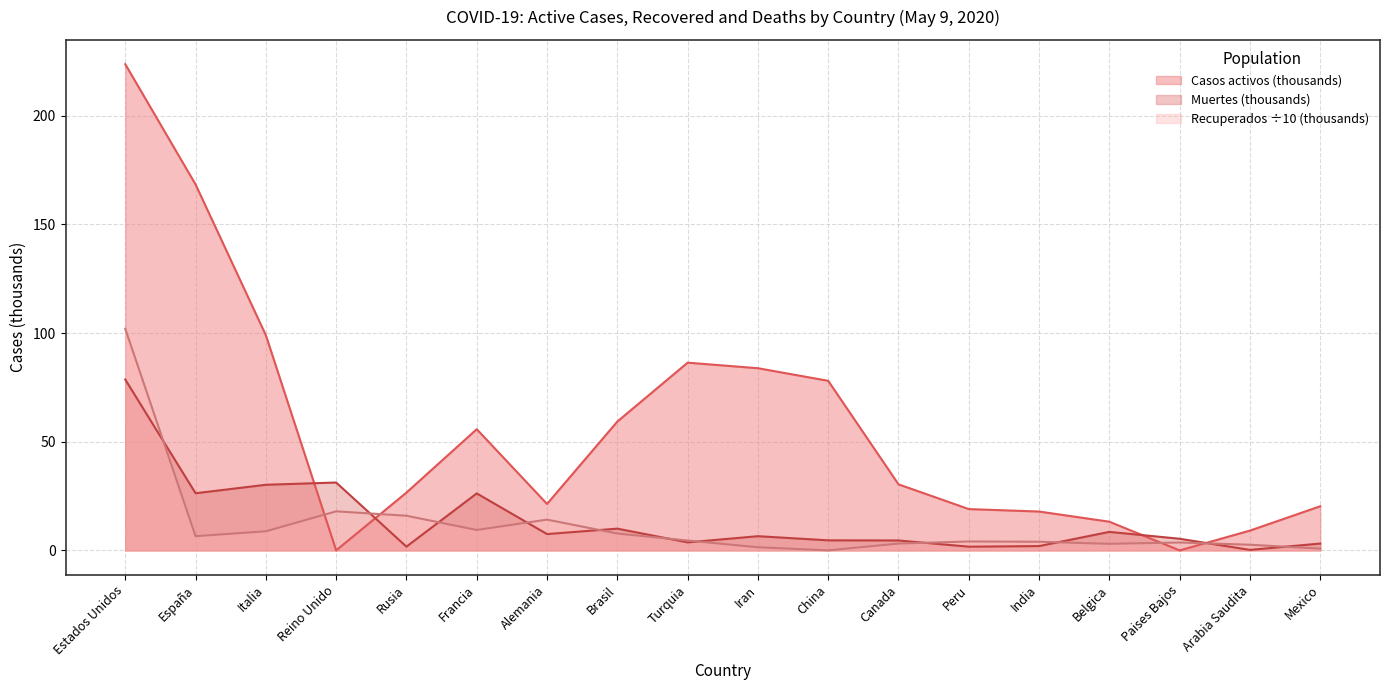

What is the maximum value for Casos activos?

223.7